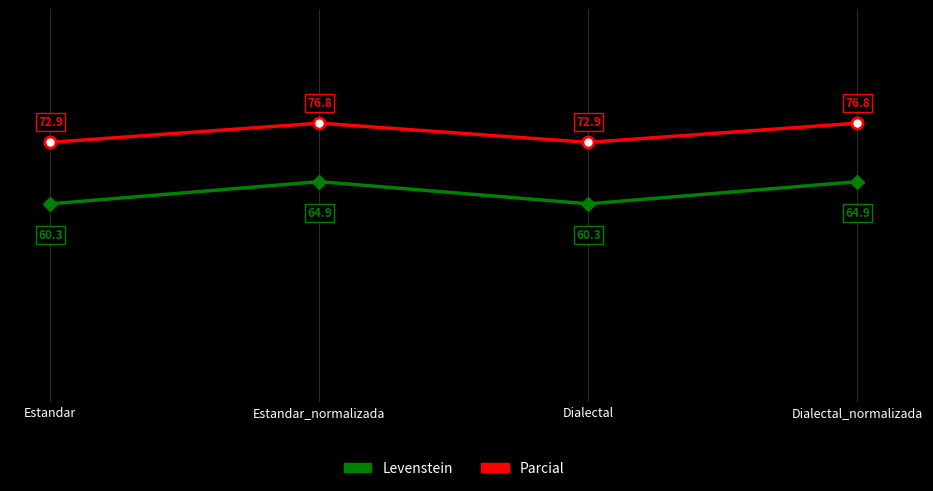

How many categories are shown in the chart?

4